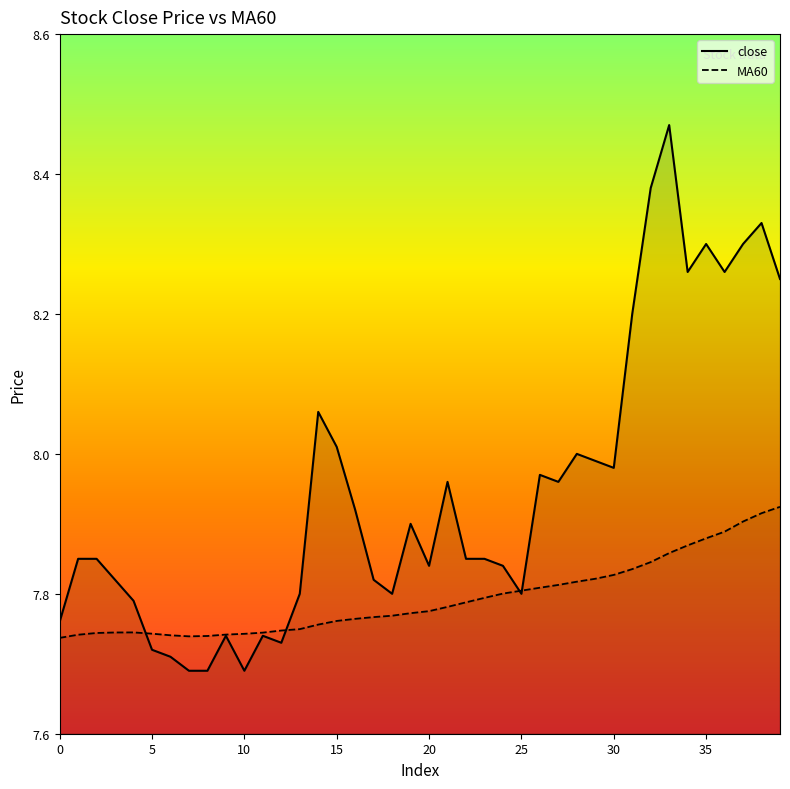

Is the value of close at 16 greater than the value of MA60 at 4?

Yes